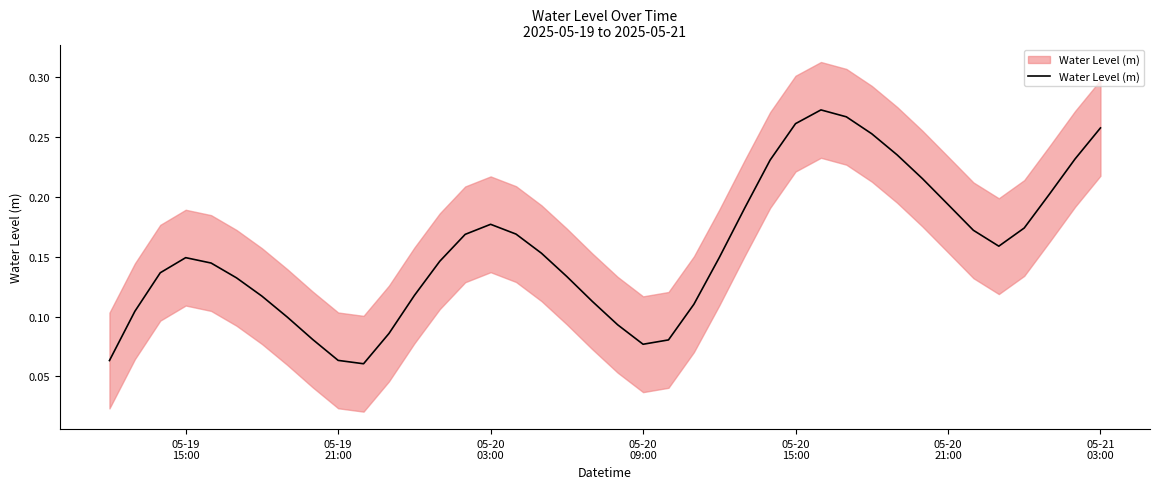

The value at 05-20 03:00 is 0.2. True or false?

False